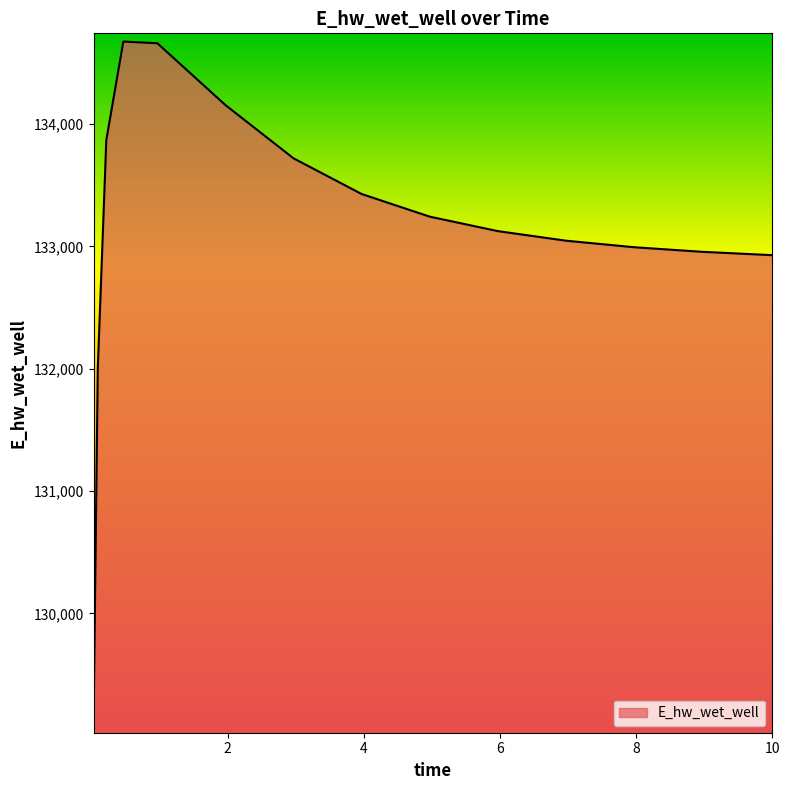

What is the minimum value shown in the chart?

129088.0